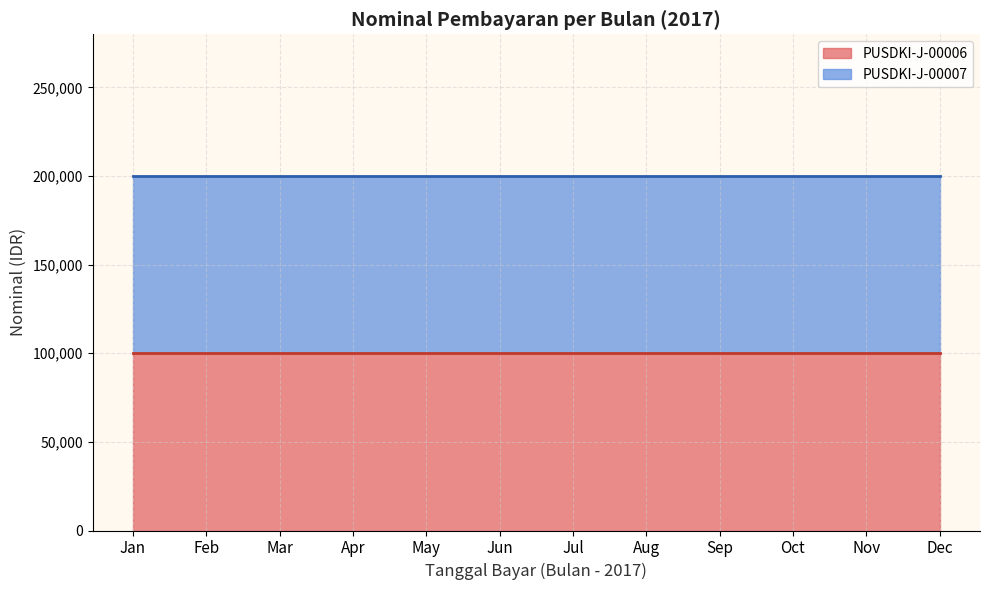

True or false: the data shows 100000 at 2017-06.

True